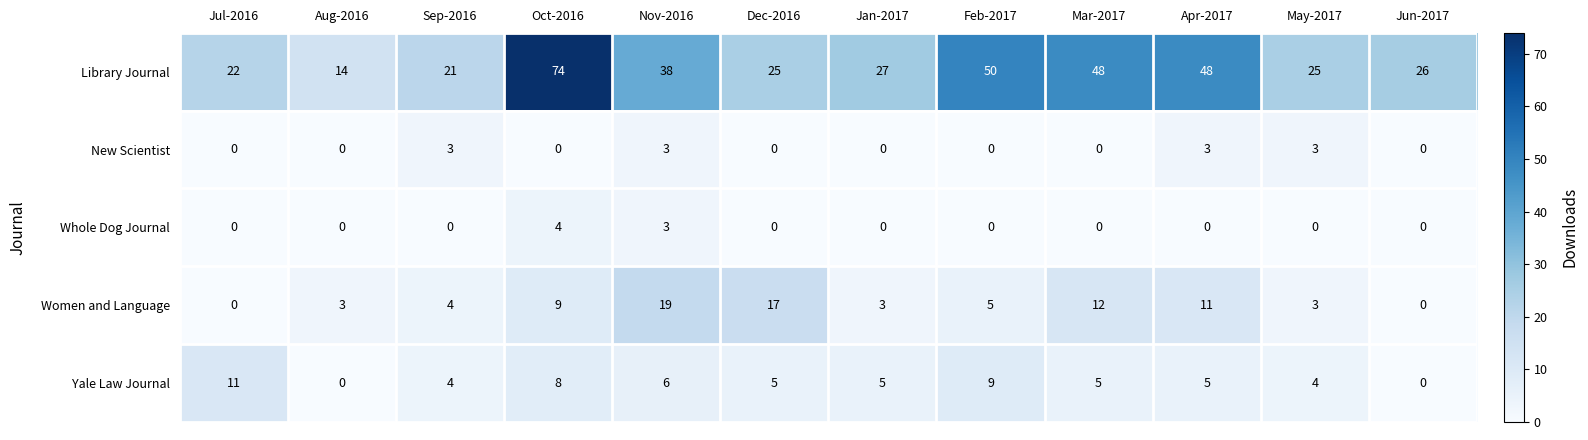

How many categories are shown in the chart?

12